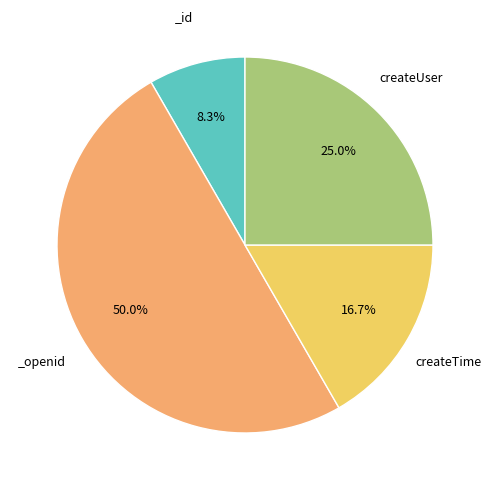

How many segments does this pie chart have?

4